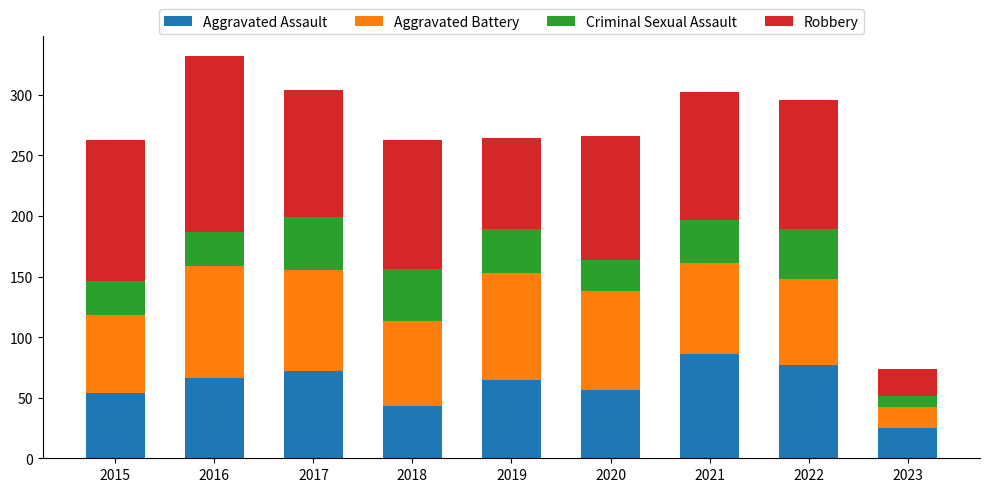

How many categories are shown in the chart?

9